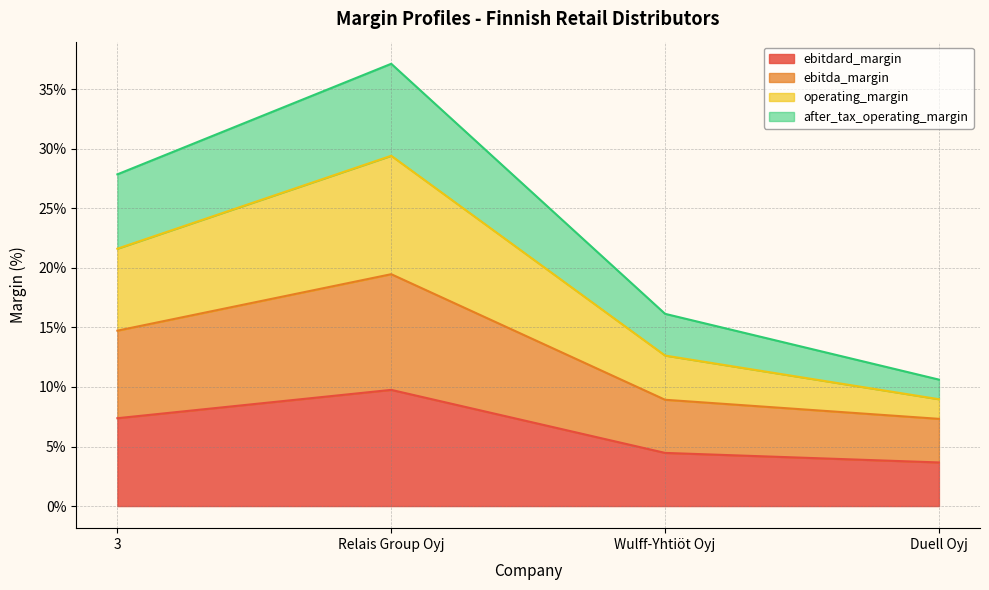

Where is the first local maximum for operating_margin?

Relais Group Oyj